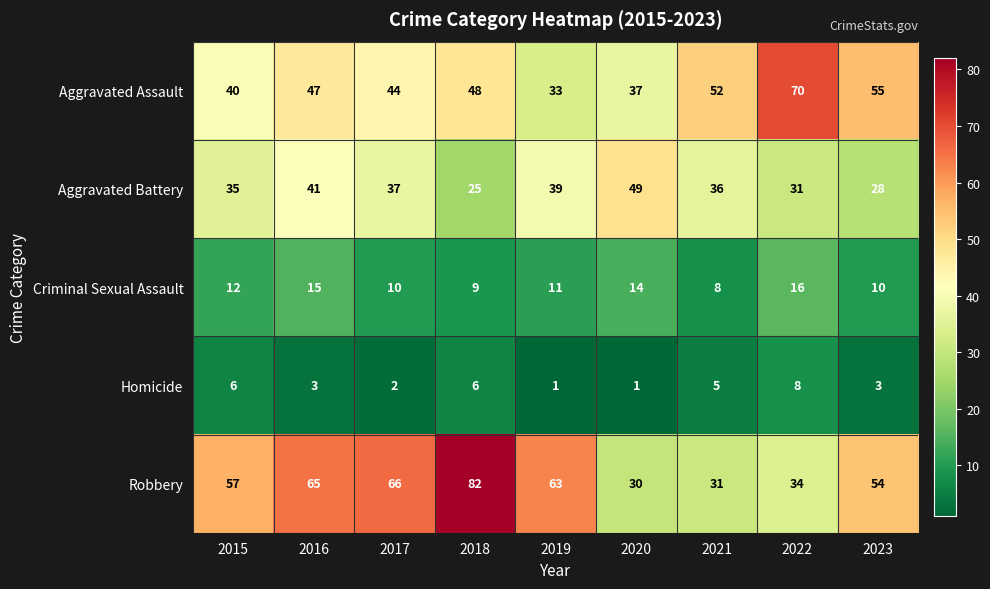

At which label does Homicide first exceed 3?

2015